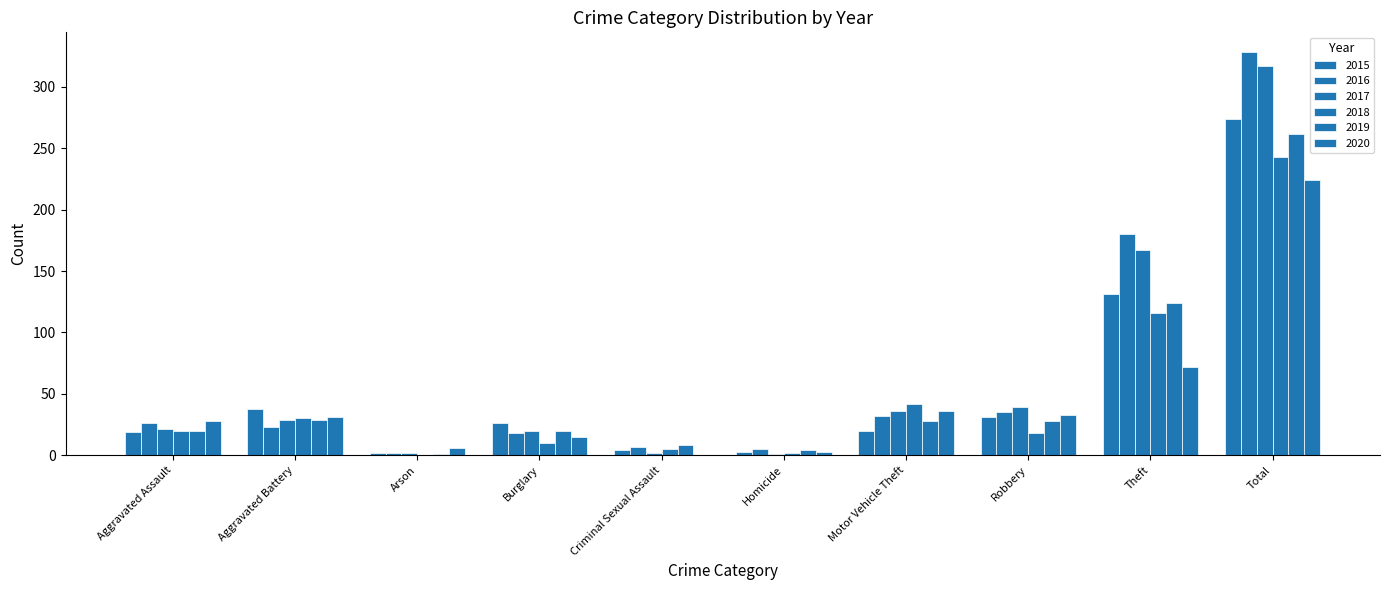

Reading left to right, list all the values displayed in this chart.

2015: 19	38	2	26	4	3	20	31	131	274
2016: 26	23	2	18	7	5	32	35	180	328
2017: 21	29	2	20	2	1	36	39	167	317
2018: 20	30	0	10	5	2	42	18	116	243
2019: 20	29	1	20	8	4	28	28	124	262
2020: 28	31	6	15	0	3	36	33	72	224